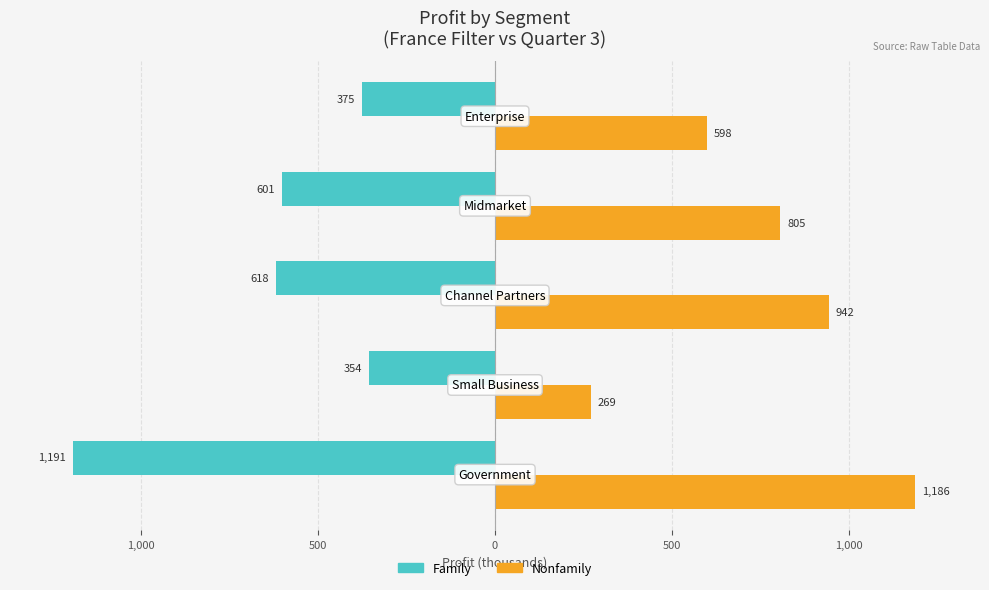

What is the difference between the second highest and minimum values in the Nonfamily series?

672.6